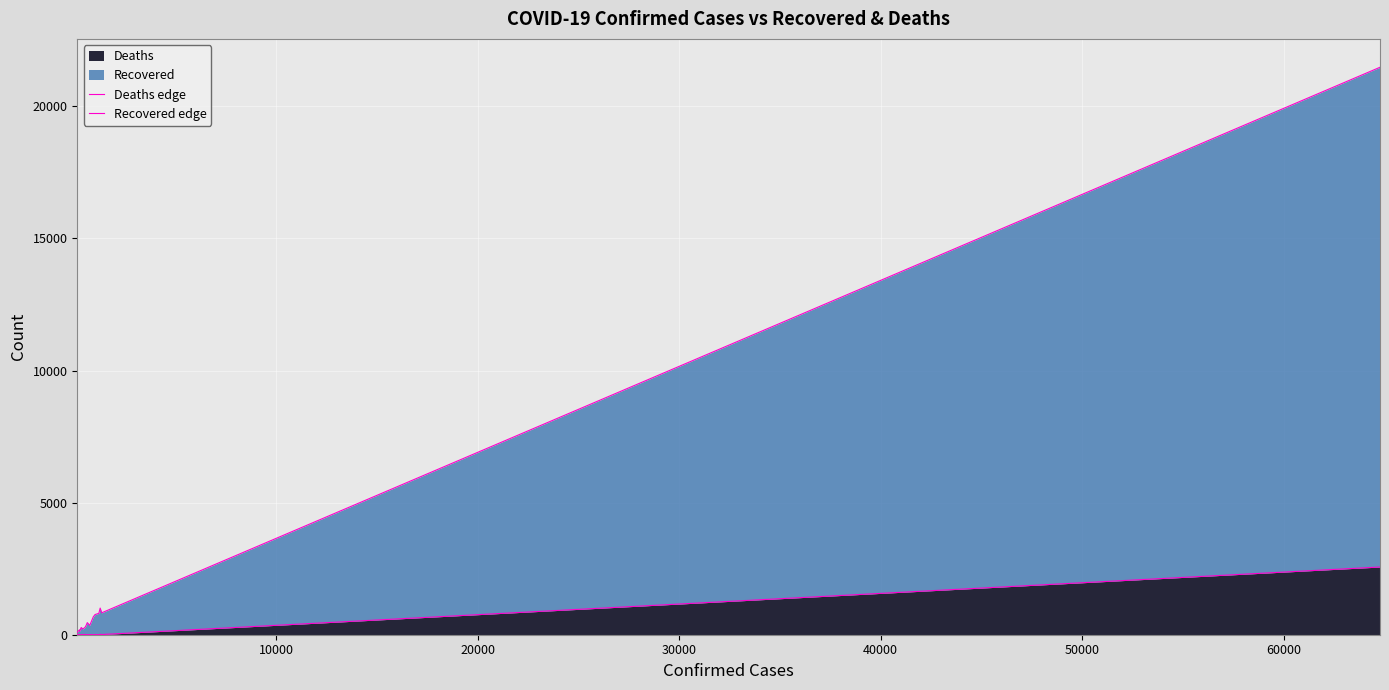

Reading left to right, transcribe all the data shown in this chart.

Deaths edge: 3	2	1	2	1	6	3	4	12	3	6	0	6	1	6	4	1	19	7	2563
Recovered edge: 90	131	185	135	195	250	271	219	253	288	355	458	355	683	733	763	809	1008	829	21479